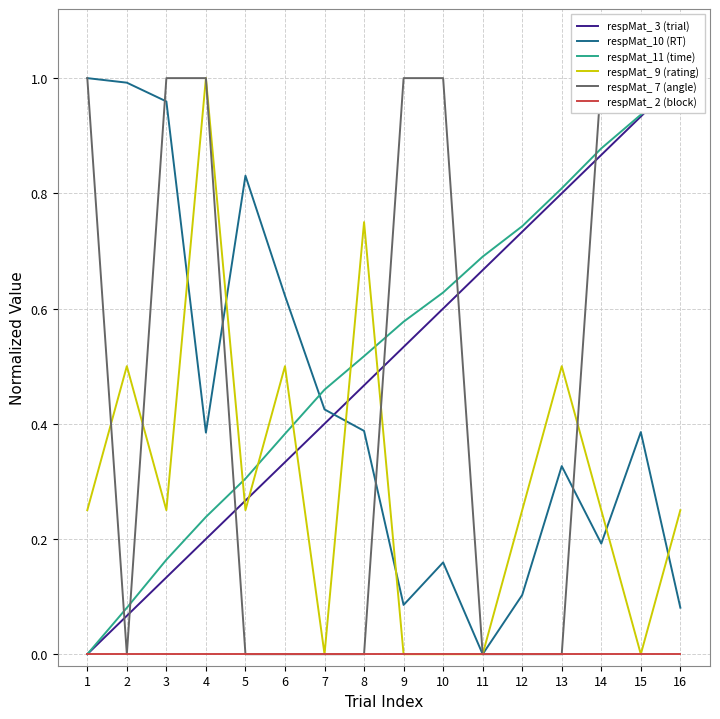

Between 3 and 9, which is larger?

9